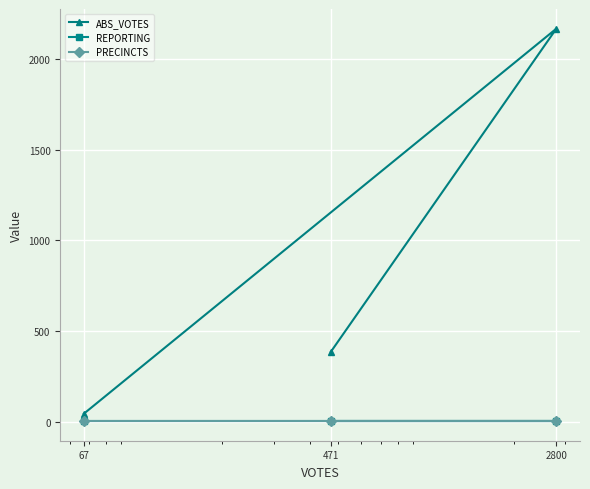

Which series has the largest range (max minus min)?

ABS_VOTES